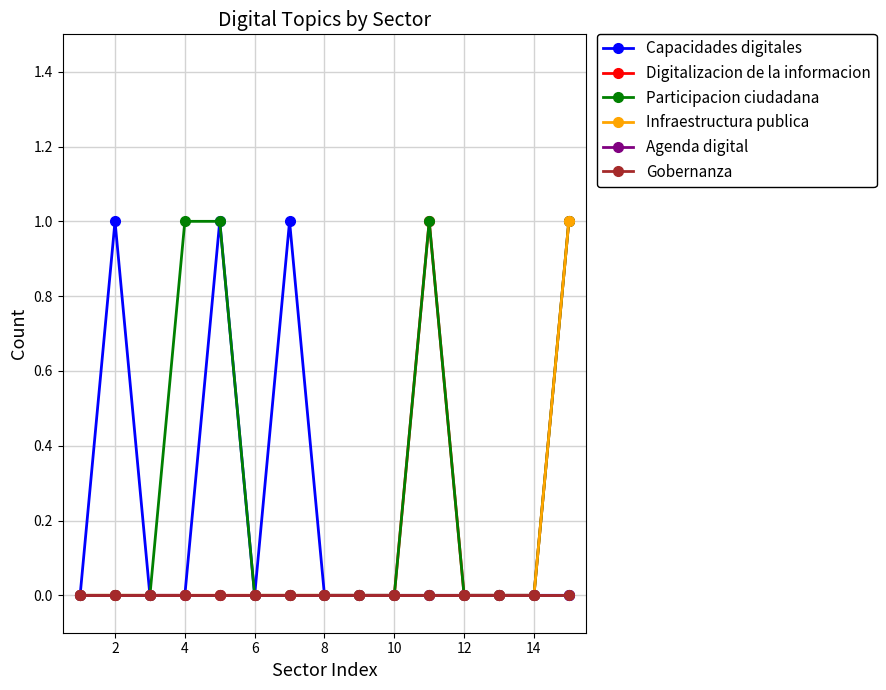

How many Capacidades digitales values are between 0 and 1?

15